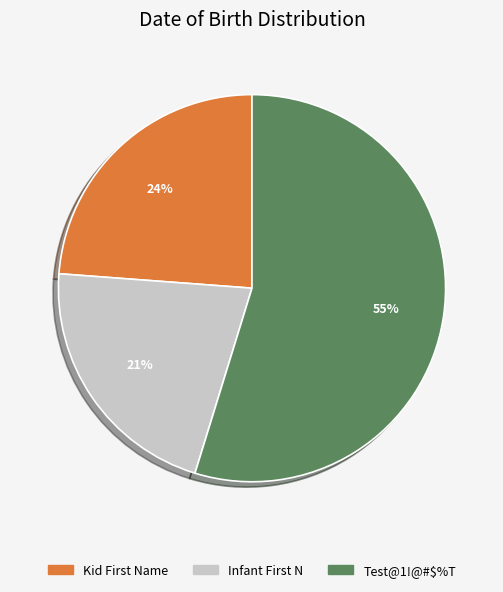

Which category accounts for the majority?

Test@1!@#$%T